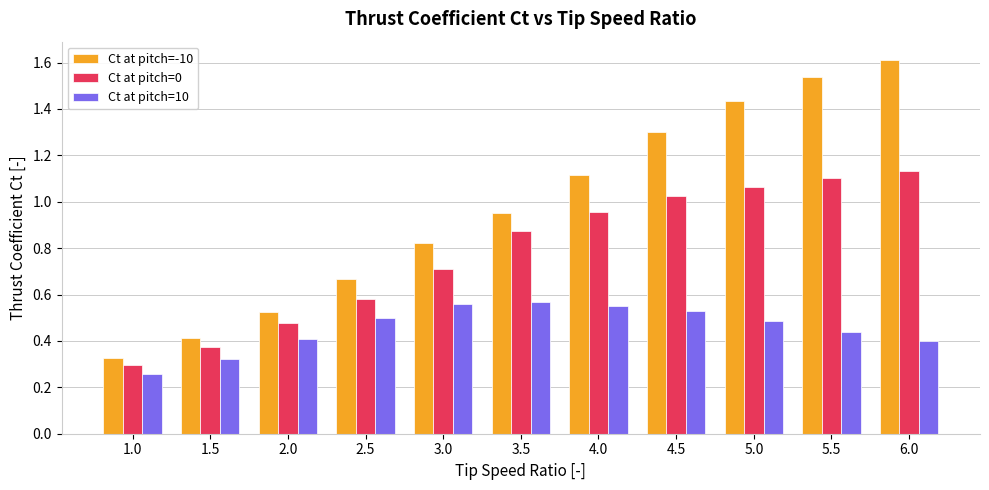

Which series changed the most between 4.5 and 5.0?

Ct at pitch=-10